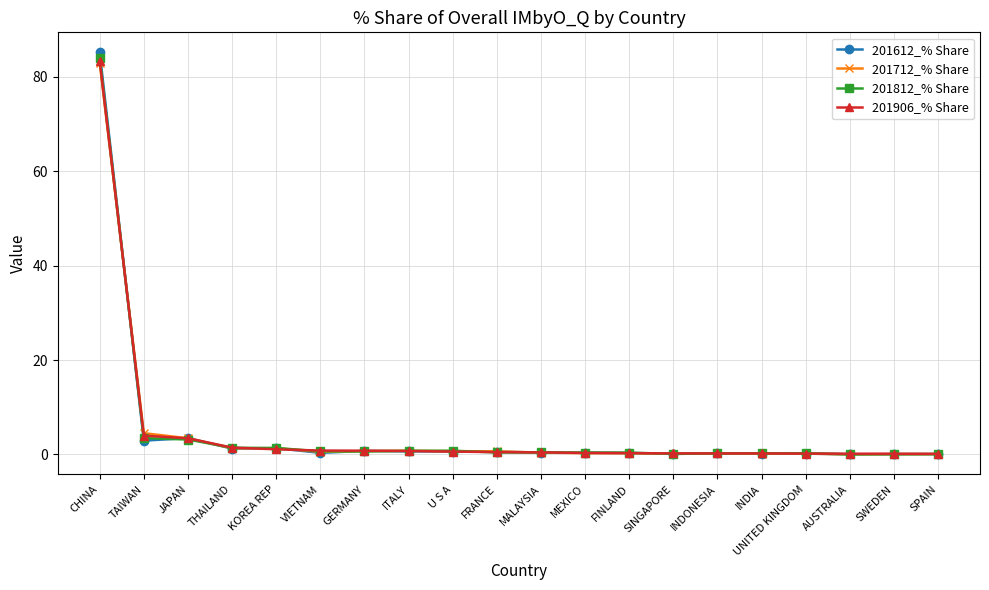

In 201612_% Share, how many points are lower than both neighbors (excluding endpoints)?

6